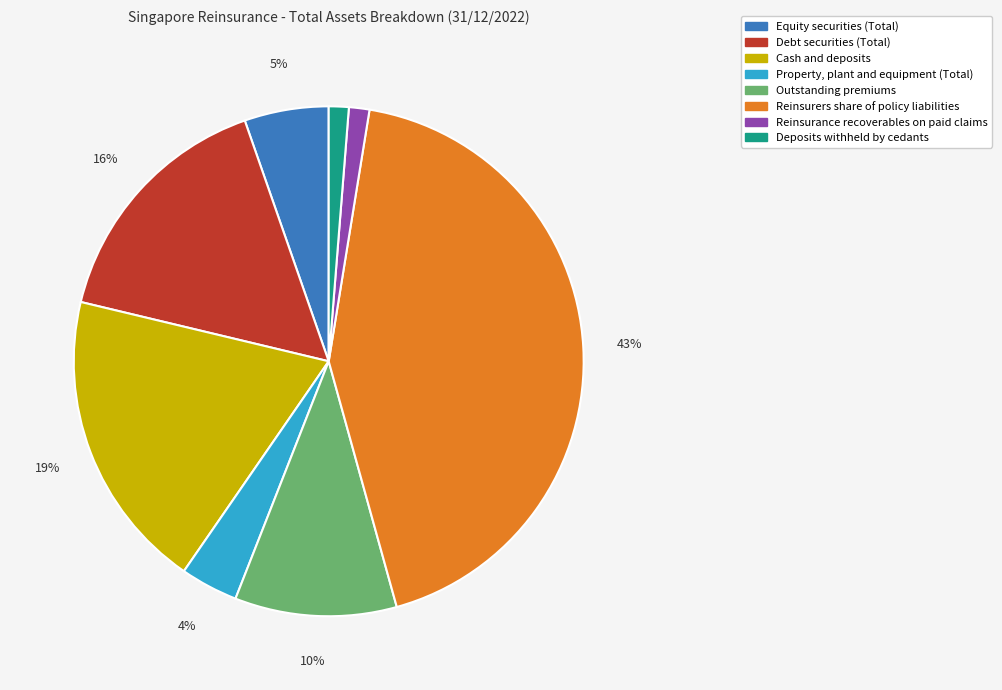

True or false: Debt securities (Total) accounts for 6% of the total.

False